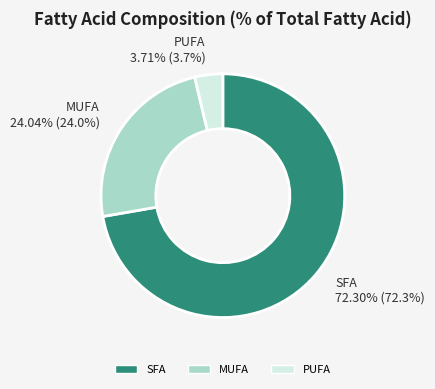

Rank the categories by value from lowest to highest.

PUFA, MUFA, SFA